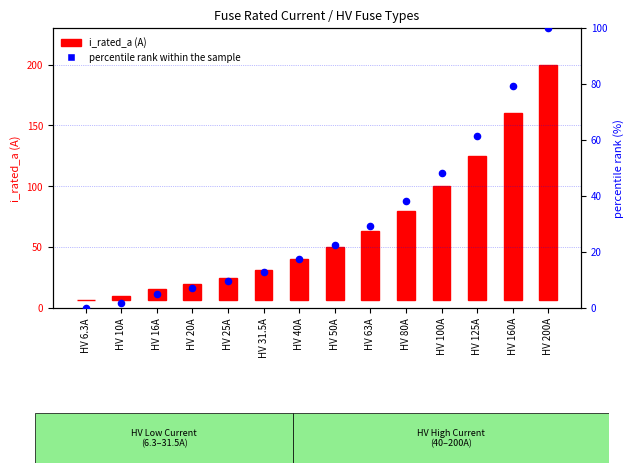

At how many categories does at least one series exceed 97?

3